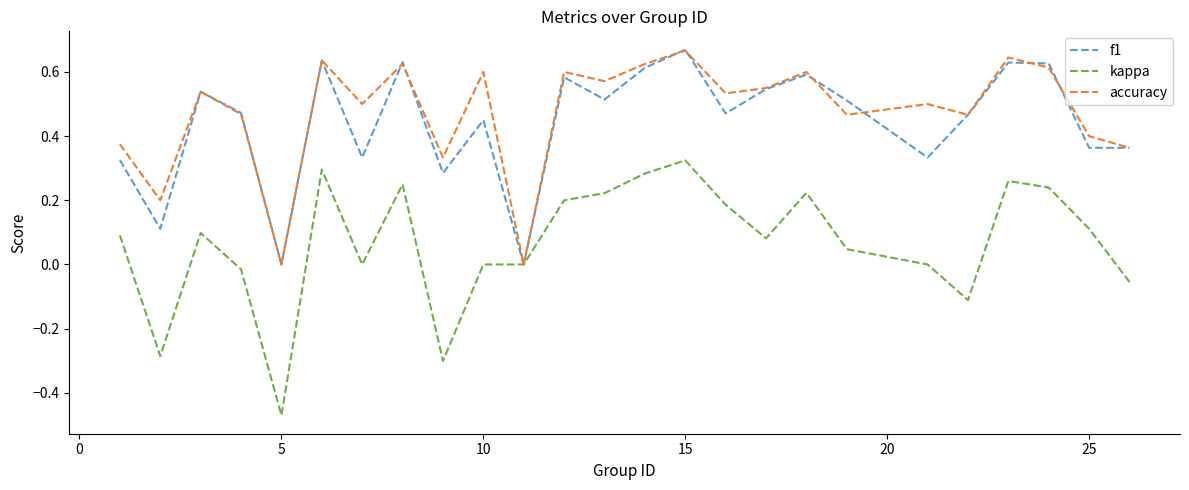

What is the value of the kappa point at the 17th from the left?

0.1